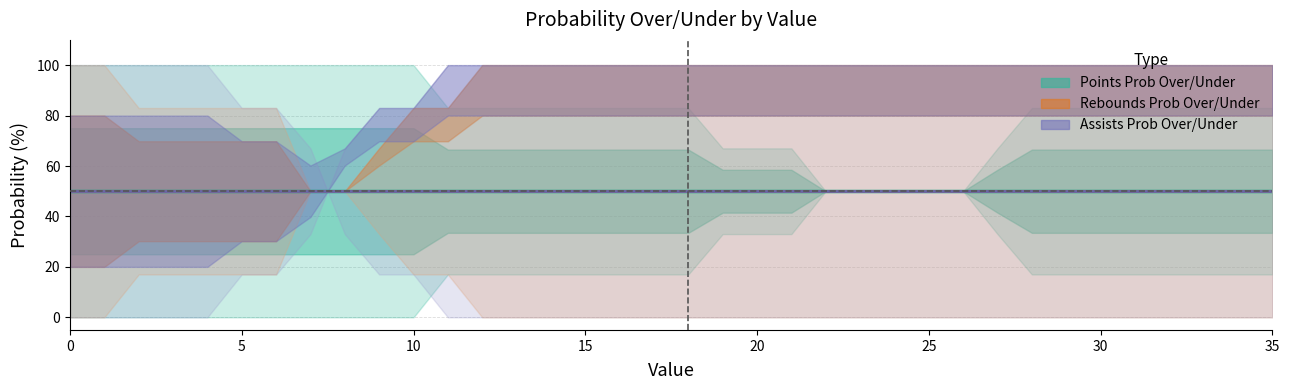

What is the difference between the highest and lowest values at 10?

100